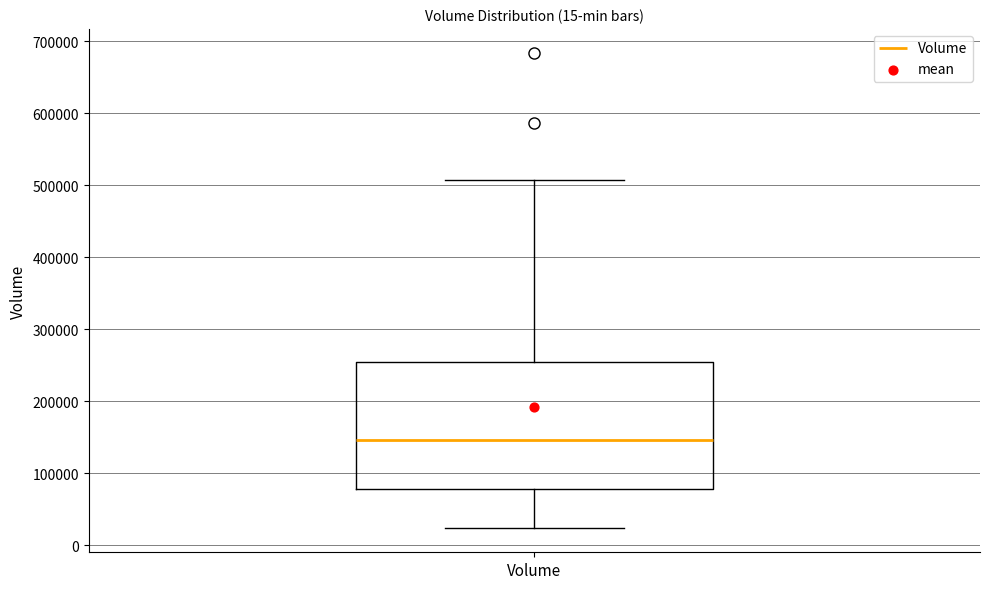

Where does the lower whisker of the box for Volume end on the y-axis? The values are not printed on the chart, so give them approximately, as read against the axis.

20000